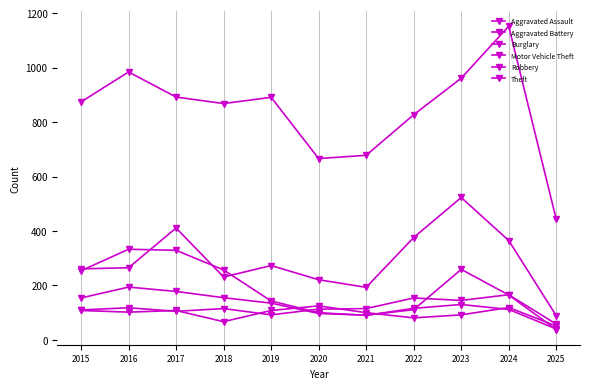

Reading left to right, transcribe all the data shown in this chart.

Aggravated Assault: 2015=110	2016=118	2017=105	2018=115	2019=92	2020=113	2021=115	2022=154	2023=145	2024=166	2025=58
Aggravated Battery: 2015=108	2016=102	2017=108	2018=67	2019=108	2020=125	2021=100	2022=81	2023=92	2024=119	2025=51
Burglary: 2015=254	2016=333	2017=329	2018=257	2019=143	2020=100	2021=90	2022=116	2023=130	2024=112	2025=40
Motor Vehicle Theft: 2015=261	2016=265	2017=411	2018=231	2019=273	2020=221	2021=193	2022=376	2023=523	2024=365	2025=89
Robbery: 2015=154	2016=194	2017=178	2018=155	2019=135	2020=97	2021=91	2022=111	2023=259	2024=165	2025=38
Theft: 2015=874	2016=984	2017=892	2018=868	2019=891	2020=666	2021=678	2022=827	2023=961	2024=1152	2025=443